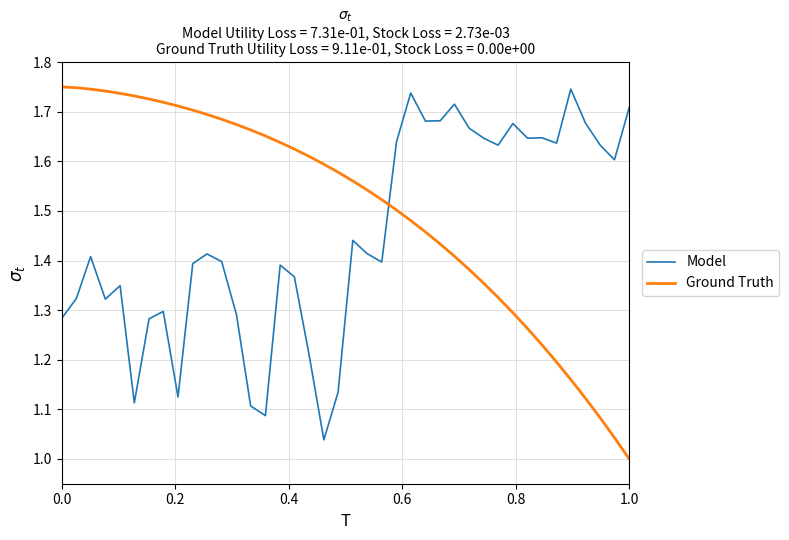

True or false: Ground Truth and Model intersect in this chart.

True